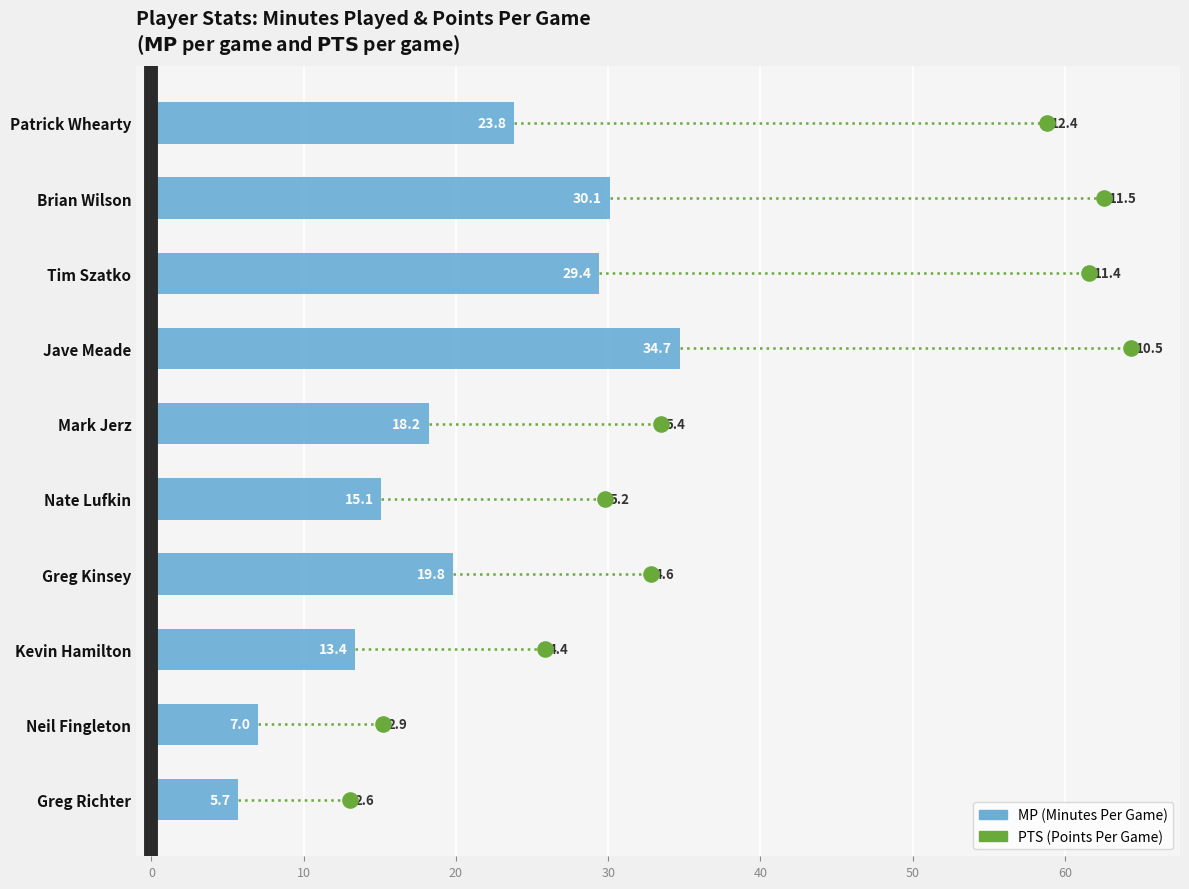

What is the change in value from Mark Jerz to Nate Lufkin?

-3.1